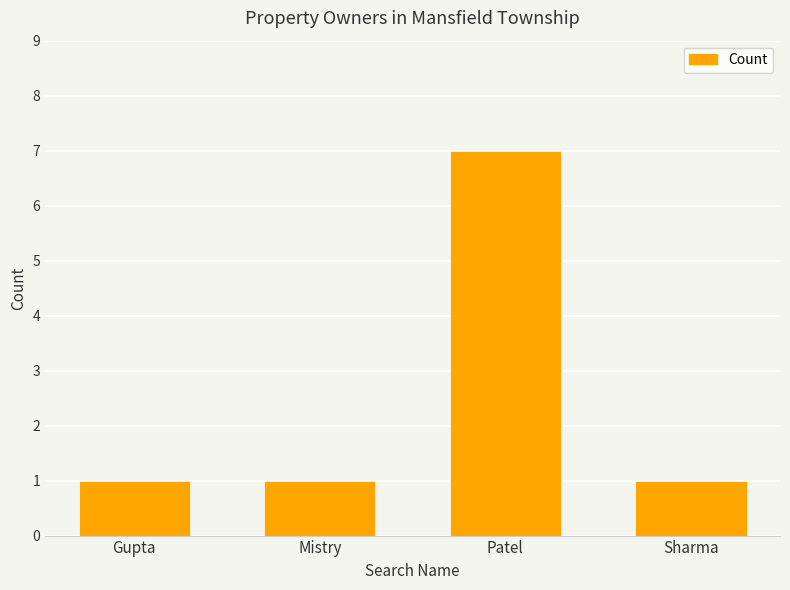

True or false: the data shows 1 at Sharma.

True